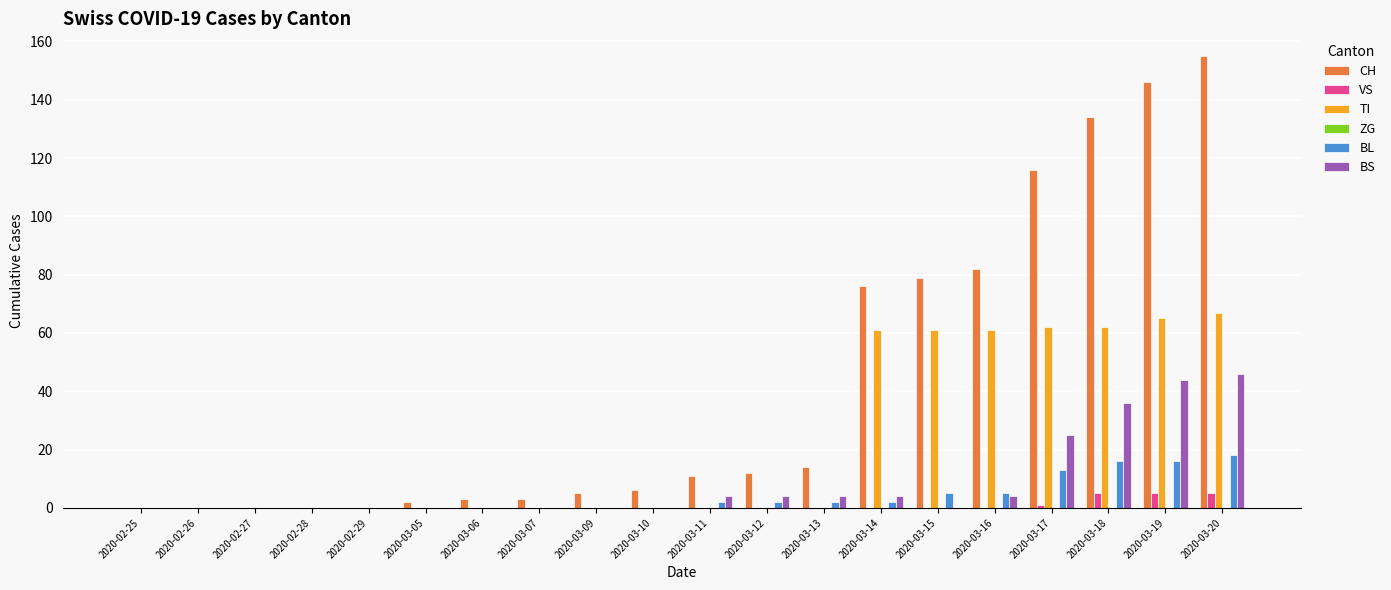

What is the total value across all series at 2020-03-19?

276